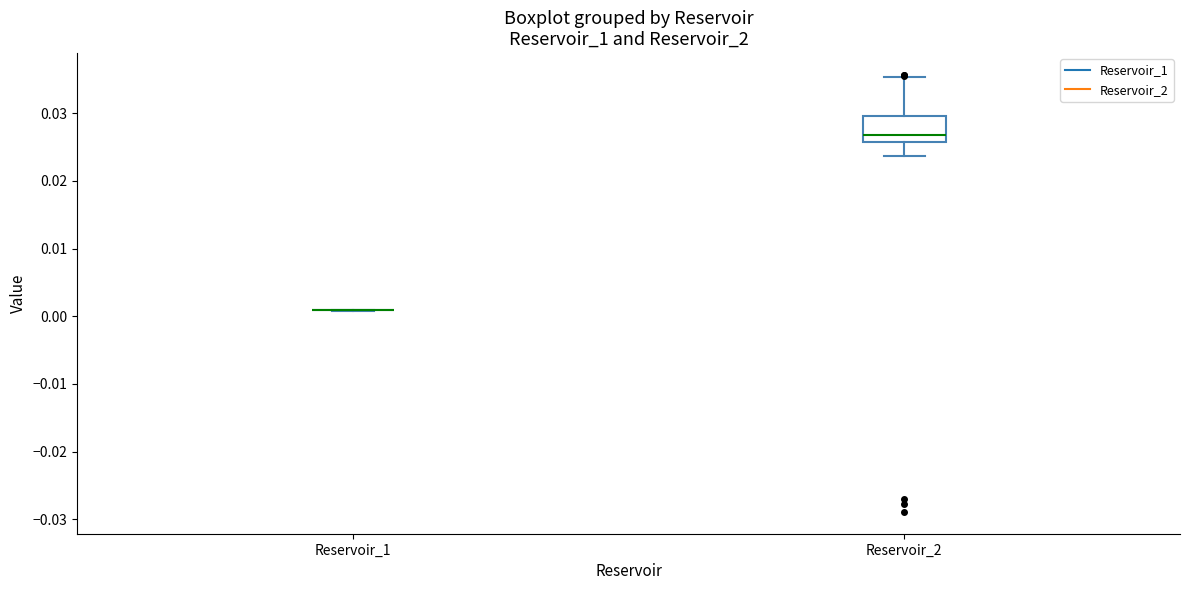

Which box is the tallest, from its lower edge to its upper edge?

Reservoir_2